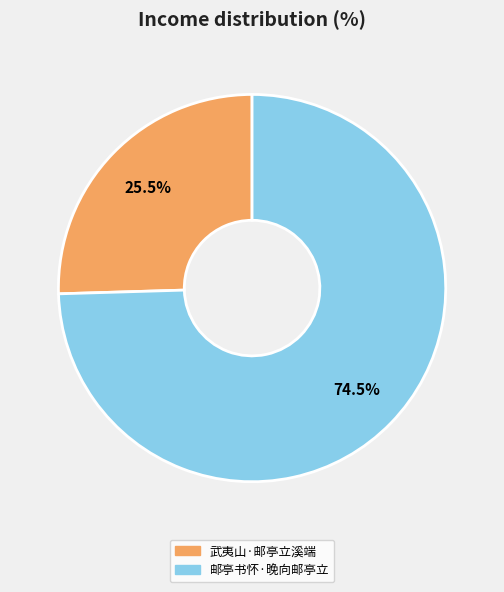

To the nearest percent, what is the average slice percentage?

50%